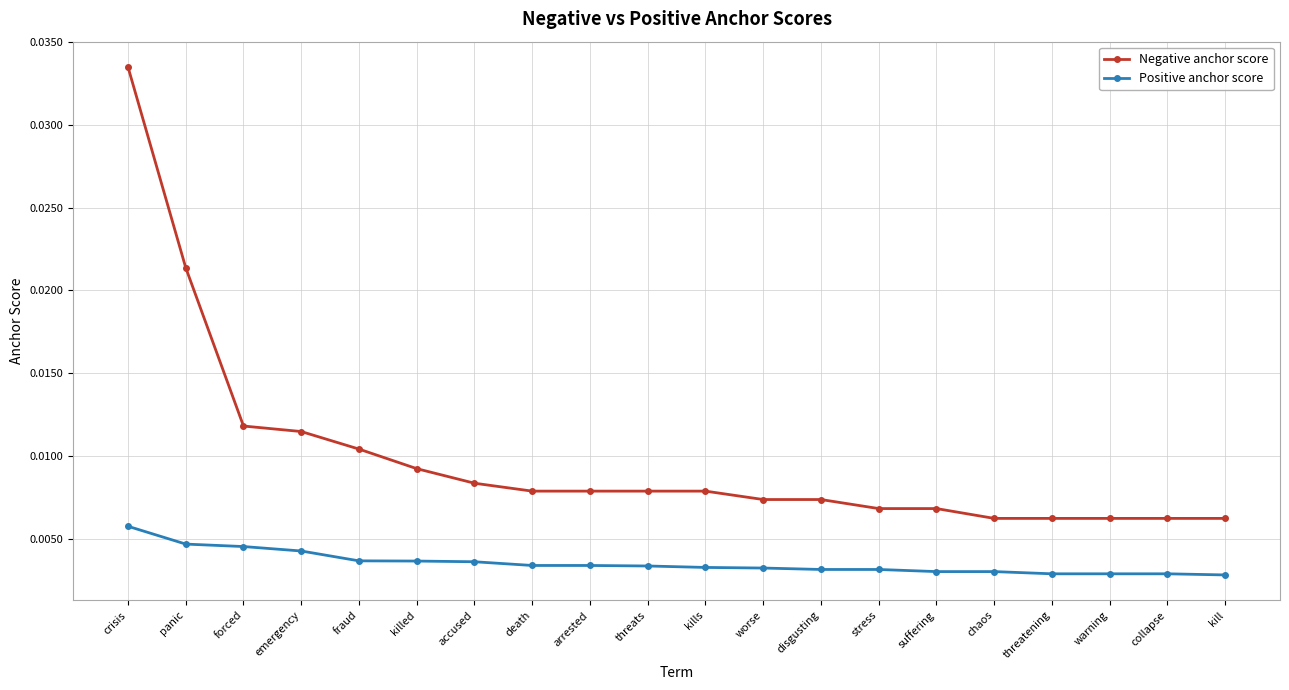

Which series has the largest range (max minus min)?

Negative anchor score